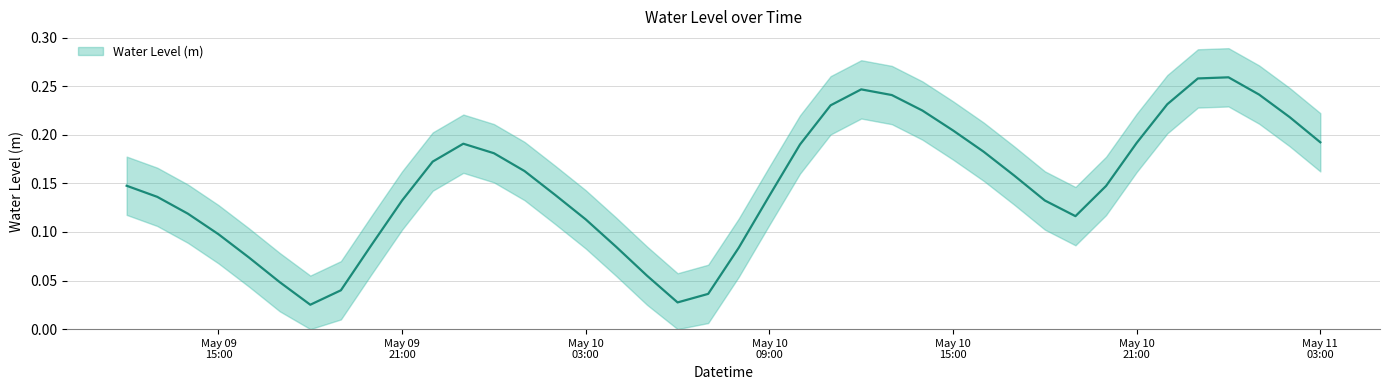

Reading left to right, what are all the values shown in this chart?

0.1	0.1	0.1	0.1	0.1	0.0	0.0	0.0	0.1	0.1	0.2	0.2	0.2	0.2	0.1	0.1	0.1	0.1	0.0	0.0	0.1	0.1	0.2	0.2	0.2	0.2	0.2	0.2	0.2	0.2	0.1	0.1	0.1	0.2	0.2	0.3	0.3	0.2	0.2	0.2